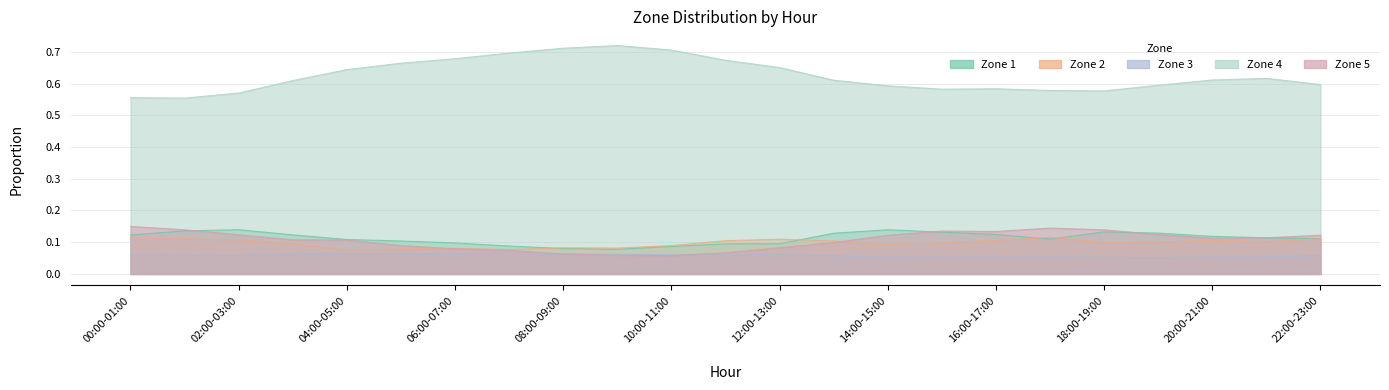

Does the chart display data point markers on the line(s)?

No